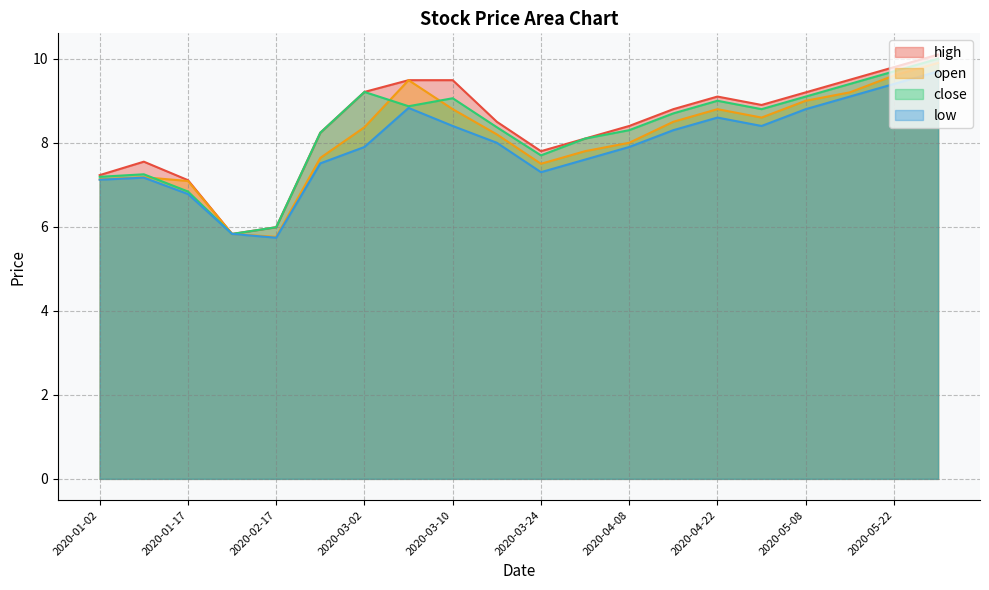

What is the lowest value of the open series?

5.8